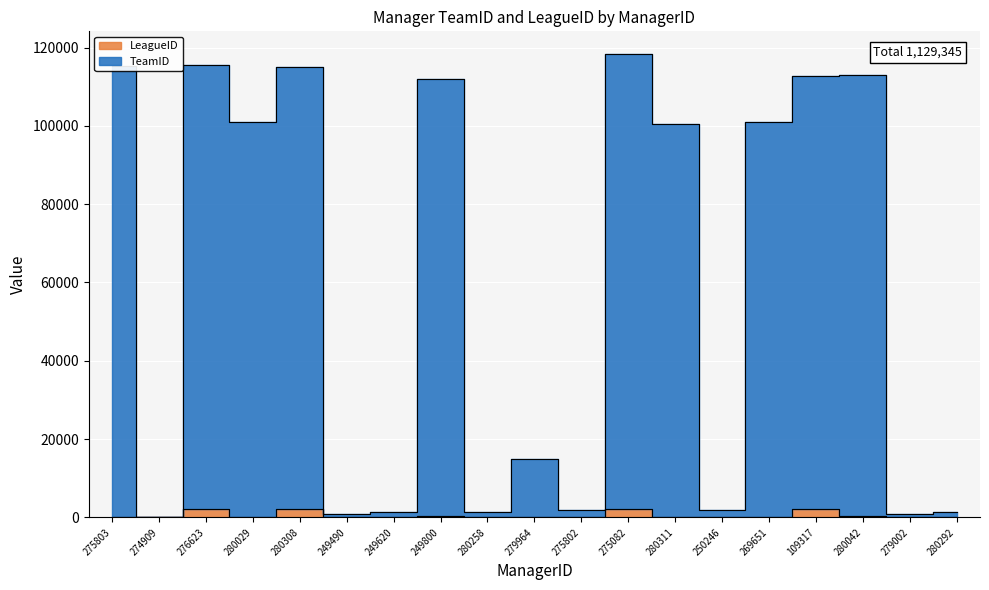

True or false: LeagueID and TeamID cross at least once.

False